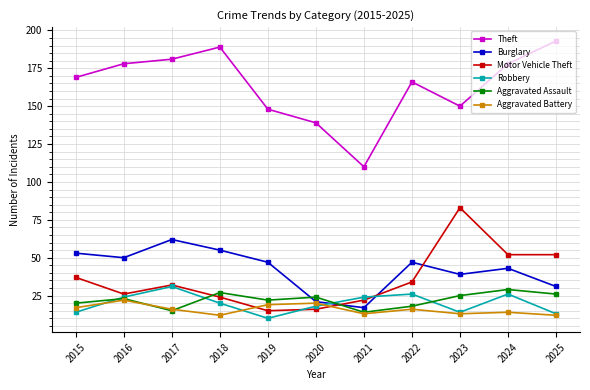

Reading left to right, transcribe all the data shown in this chart.

Theft: 2015=169	2016=178	2017=181	2018=189	2019=148	2020=139	2021=110	2022=166	2023=150	2024=178	2025=193
Burglary: 2015=53	2016=50	2017=62	2018=55	2019=47	2020=21	2021=17	2022=47	2023=39	2024=43	2025=31
Motor Vehicle Theft: 2015=37	2016=26	2017=32	2018=24	2019=15	2020=16	2021=22	2022=34	2023=83	2024=52	2025=52
Robbery: 2015=14	2016=24	2017=31	2018=20	2019=10	2020=18	2021=24	2022=26	2023=14	2024=26	2025=13
Aggravated Assault: 2015=20	2016=23	2017=15	2018=27	2019=22	2020=24	2021=14	2022=18	2023=25	2024=29	2025=26
Aggravated Battery: 2015=17	2016=22	2017=16	2018=12	2019=19	2020=20	2021=13	2022=16	2023=13	2024=14	2025=12